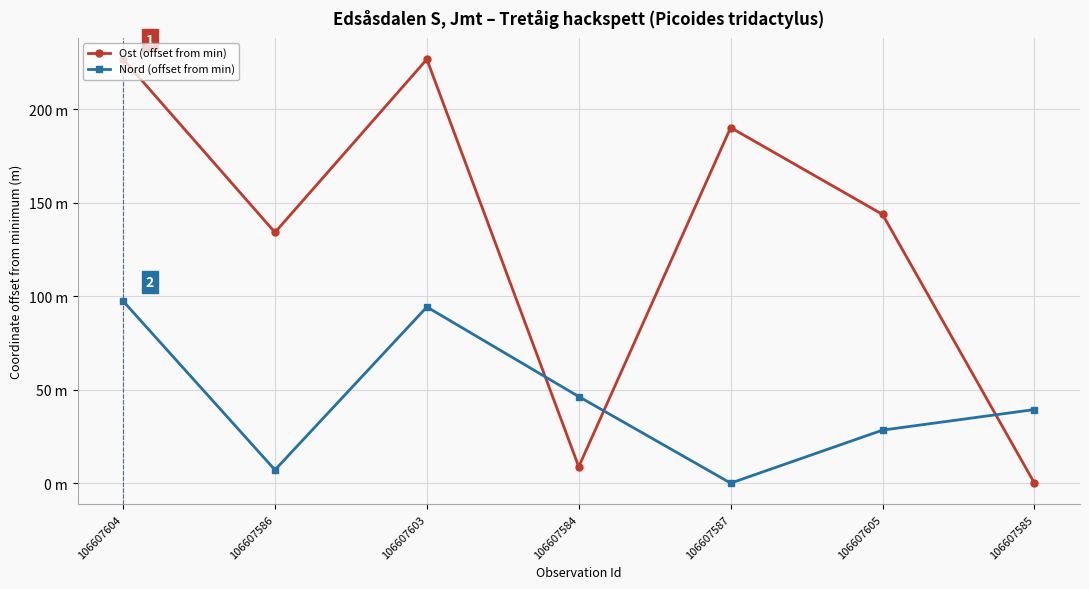

The Ost (offset from min) series shows 265.4 at 106607587. True or false?

False